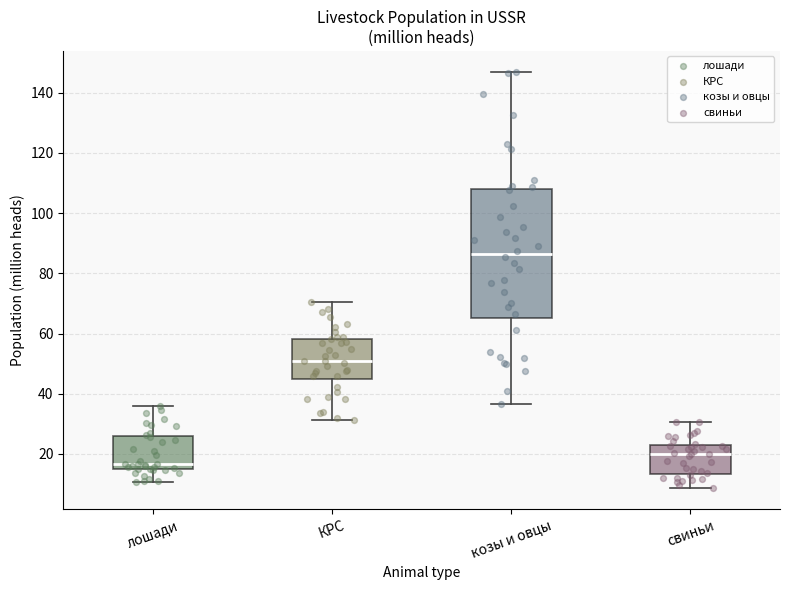

Reading left to right, read every box against the y-axis: the position of its median line, the range the box covers, and the ends of its whiskers. The values are not printed on the chart, so give them approximately, as read against the axis.

лошади: median 16, box 14 to 26, whiskers 10 to 36
КРС: median 50, box 44 to 58, whiskers 32 to 70
козы и овцы: median 86, box 66 to 108, whiskers 36 to 148
свиньи: median 20, box 14 to 22, whiskers 8 to 30